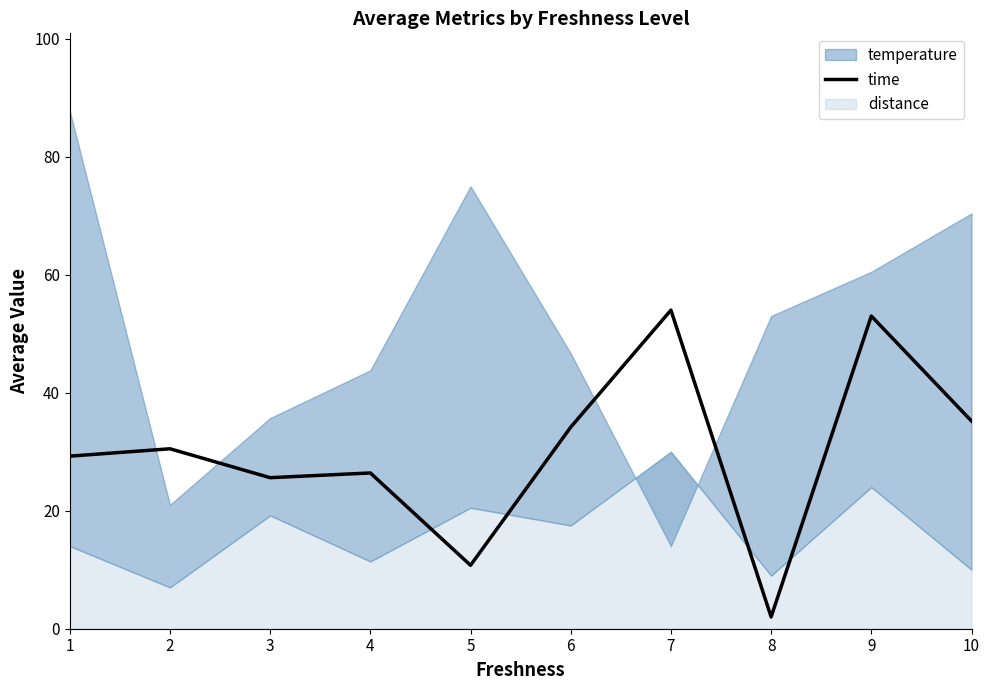

The chart shows a value of 53.0 at 9. True or false?

True